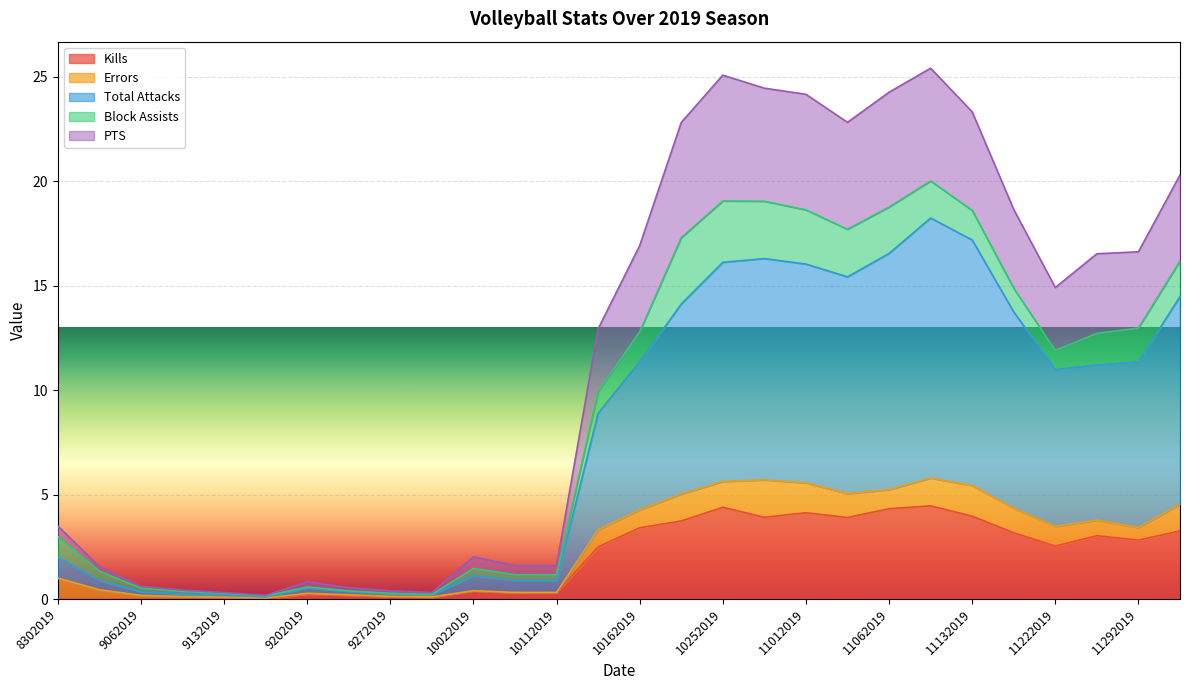

Is it true that Kills equals 0.4 at 10022019?

True